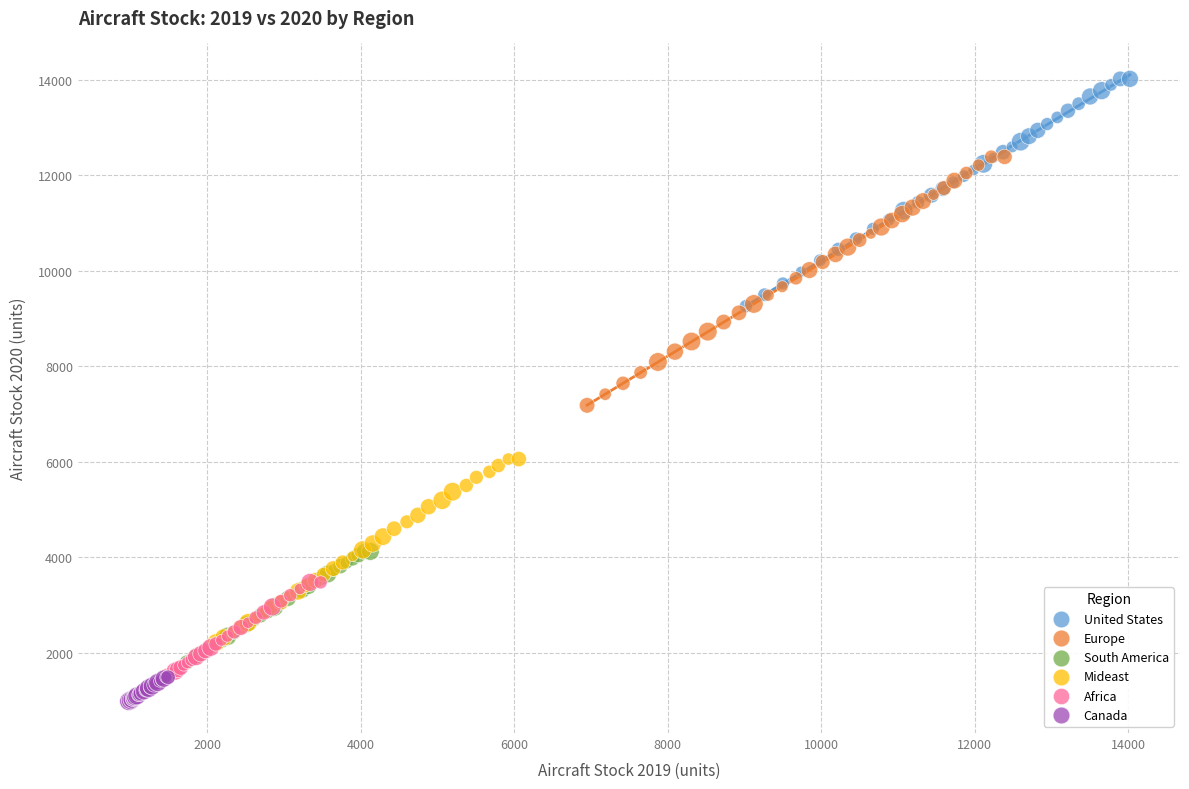

What are all the series names shown in the legend?

United States, Europe, South America, Mideast, Africa, Canada